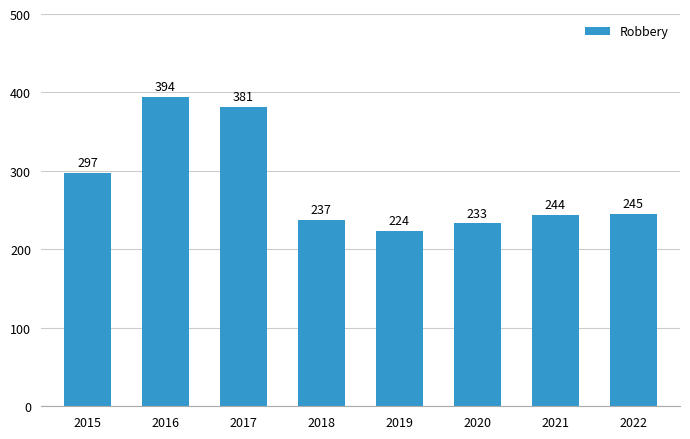

What is the approximate value at 2021, to the nearest 5?

245